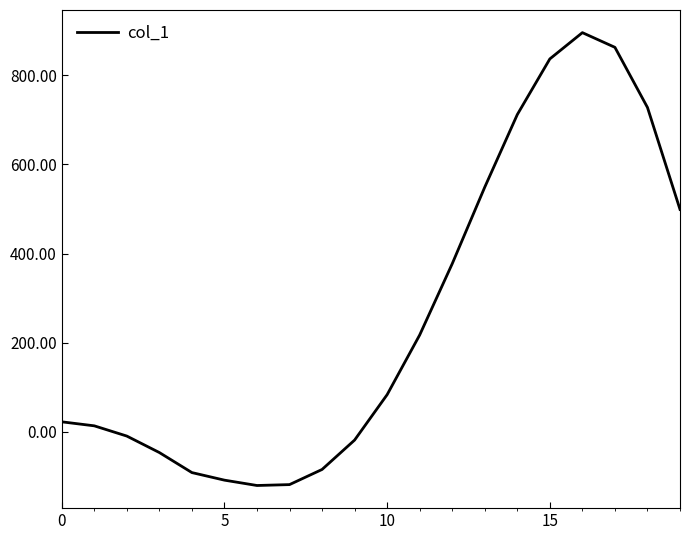

What is the difference between the maximum and minimum values?

1017